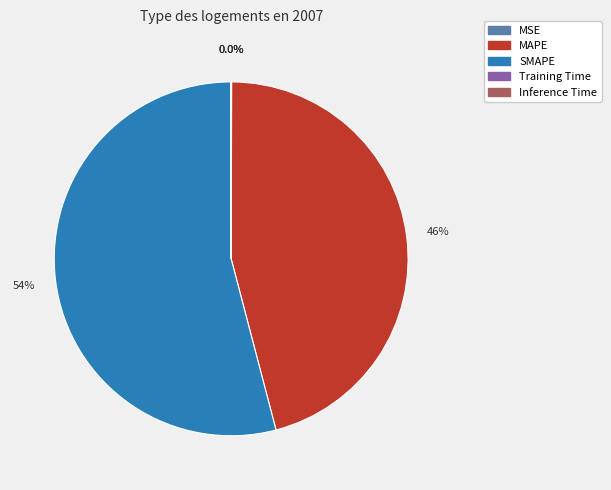

Which has a higher value, MAPE or SMAPE?

SMAPE